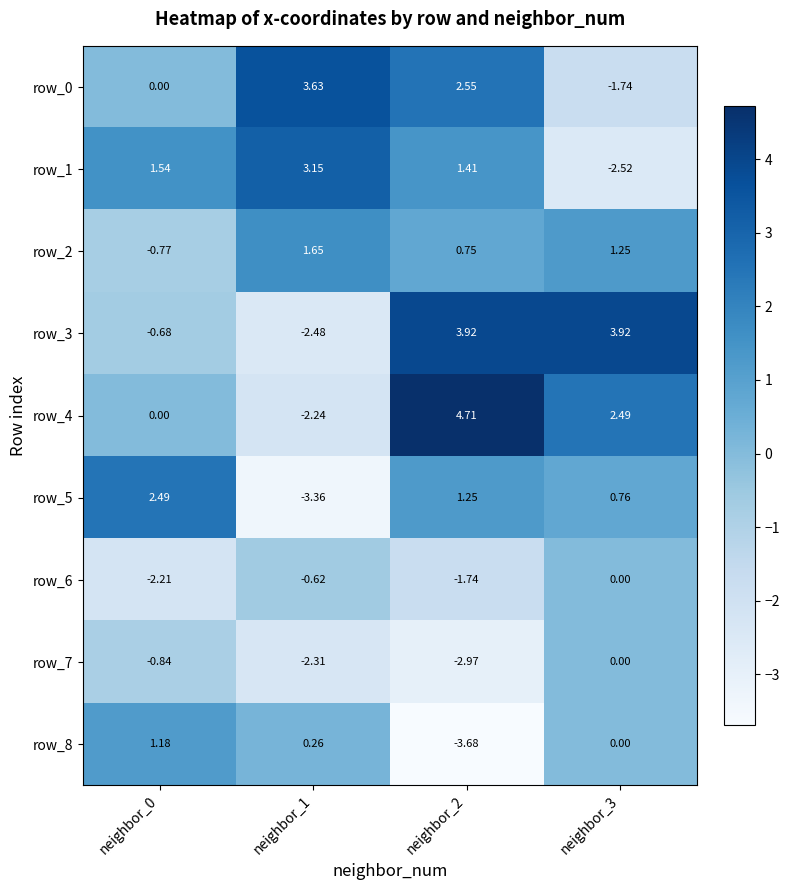

What is the total value across all series at neighbor_0?

0.7